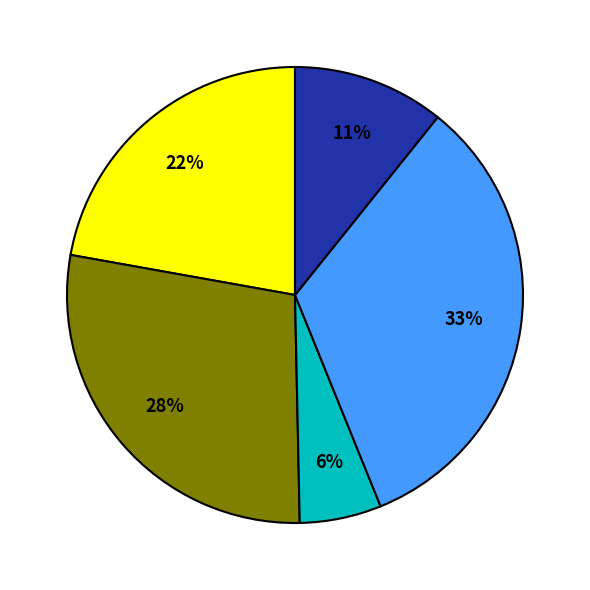

To the nearest percent, what is the average slice percentage?

20%